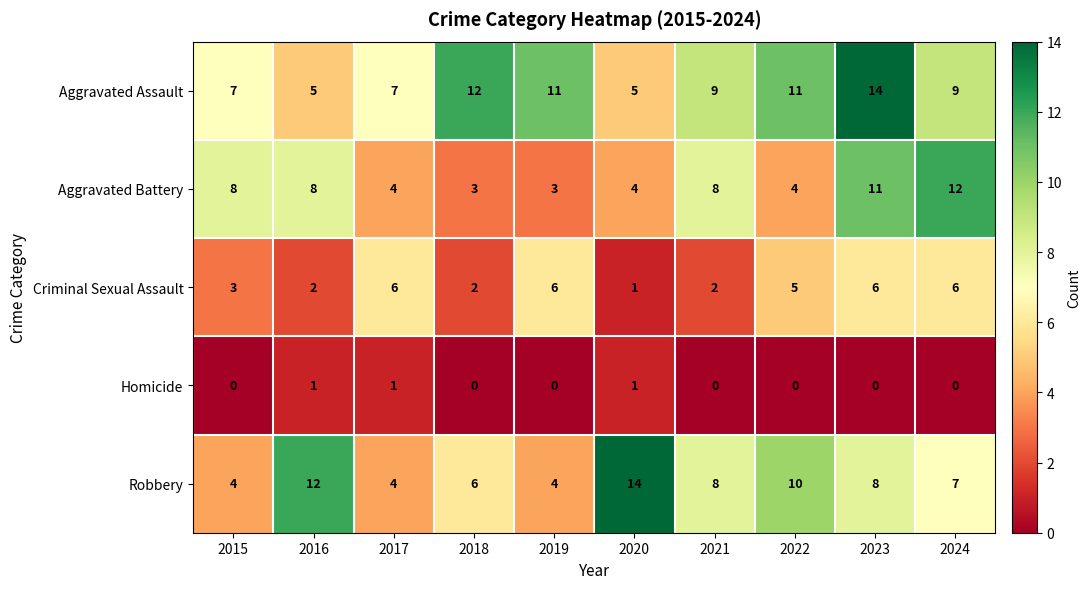

What is the greatest value displayed?

14